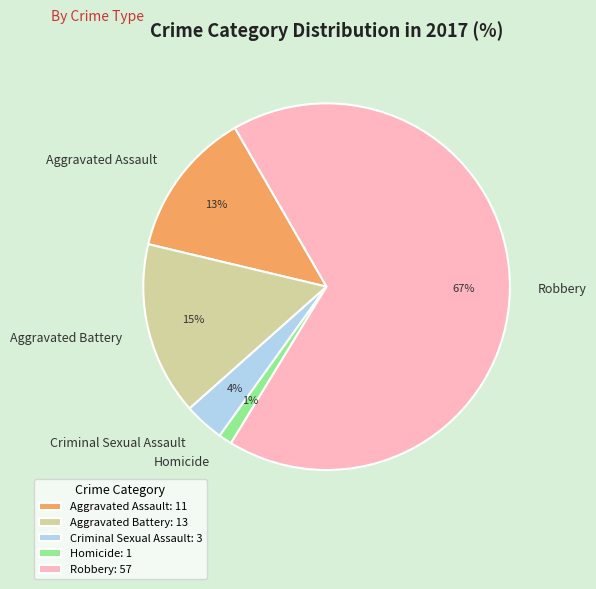

To the nearest percent, what is the combined percentage of Robbery and Aggravated Assault?

80%